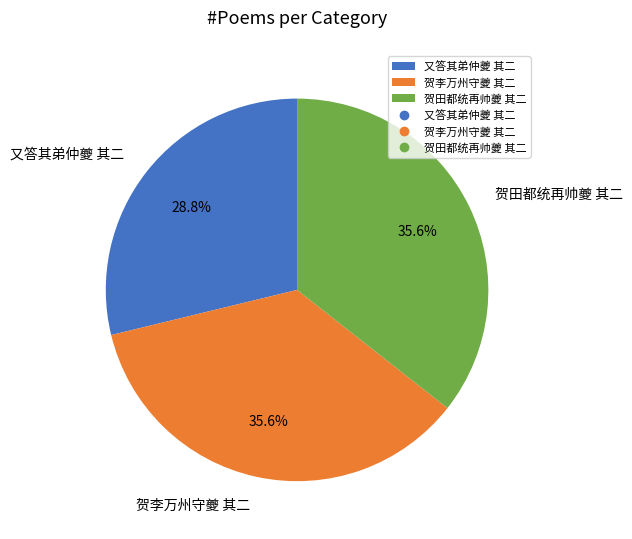

Which category has the smallest portion of the pie?

又答其弟仲夔 其二